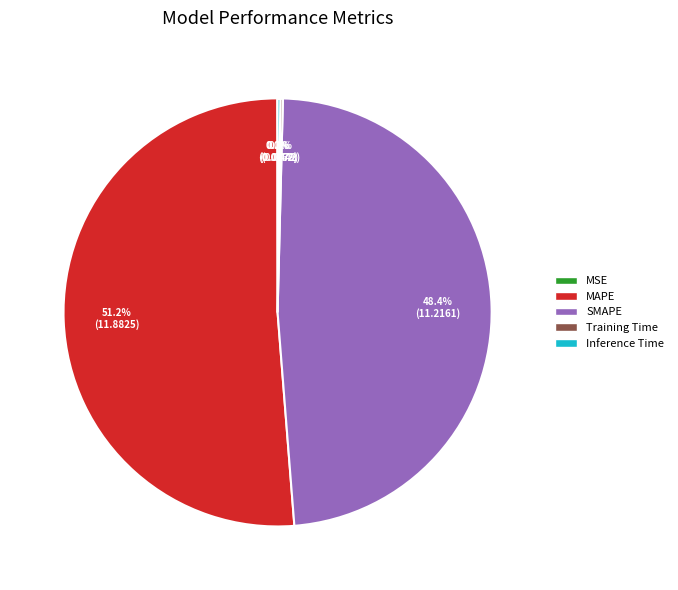

Does MAPE represent more than half of the total?

Yes